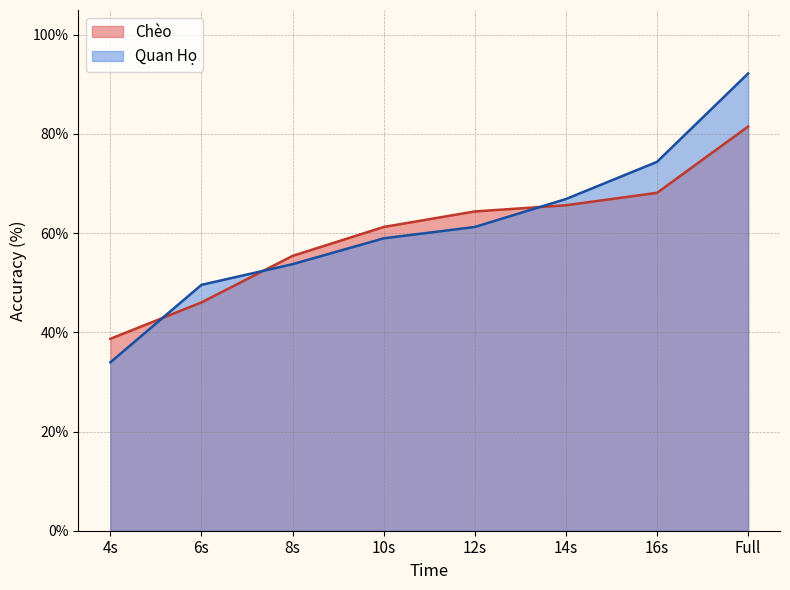

Is it true that Chèo equals 64.4 at 12s?

True